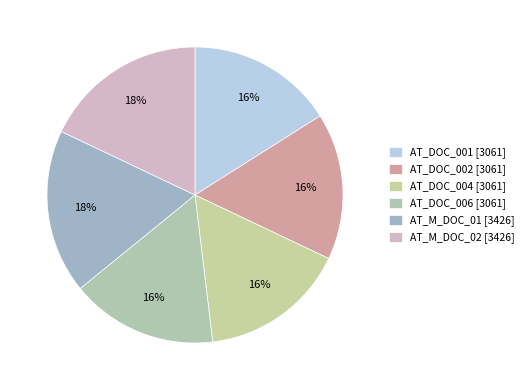

Rank the categories by value from highest to lowest.

AT_M_DOC_01, AT_M_DOC_02, AT_DOC_001, AT_DOC_002, AT_DOC_004, AT_DOC_006